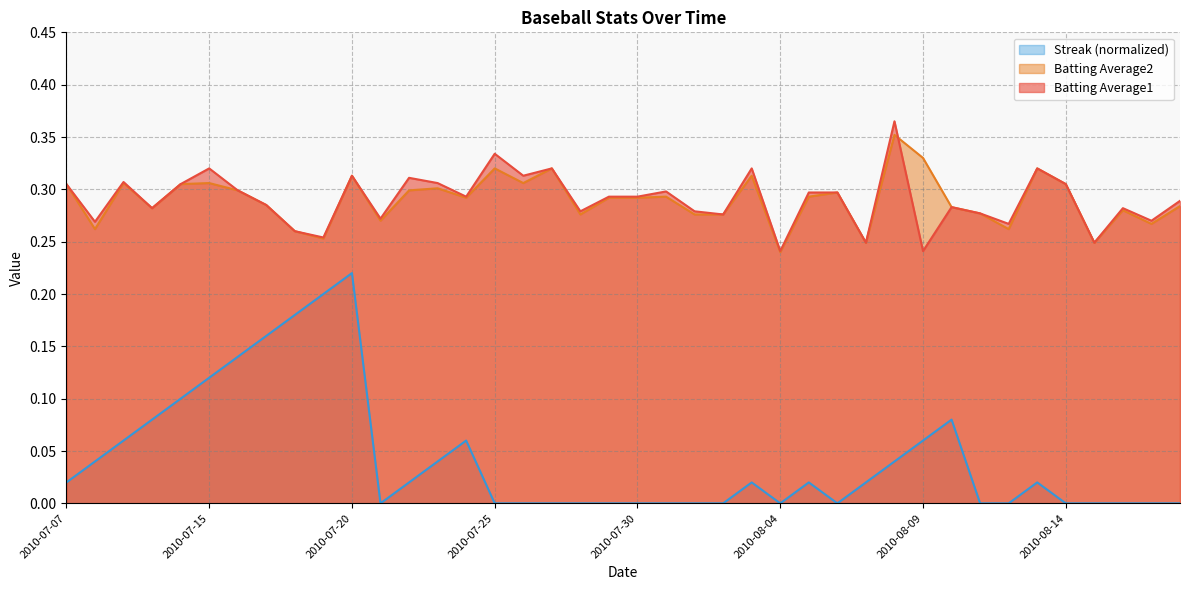

What is the maximum value shown in the chart?

0.4